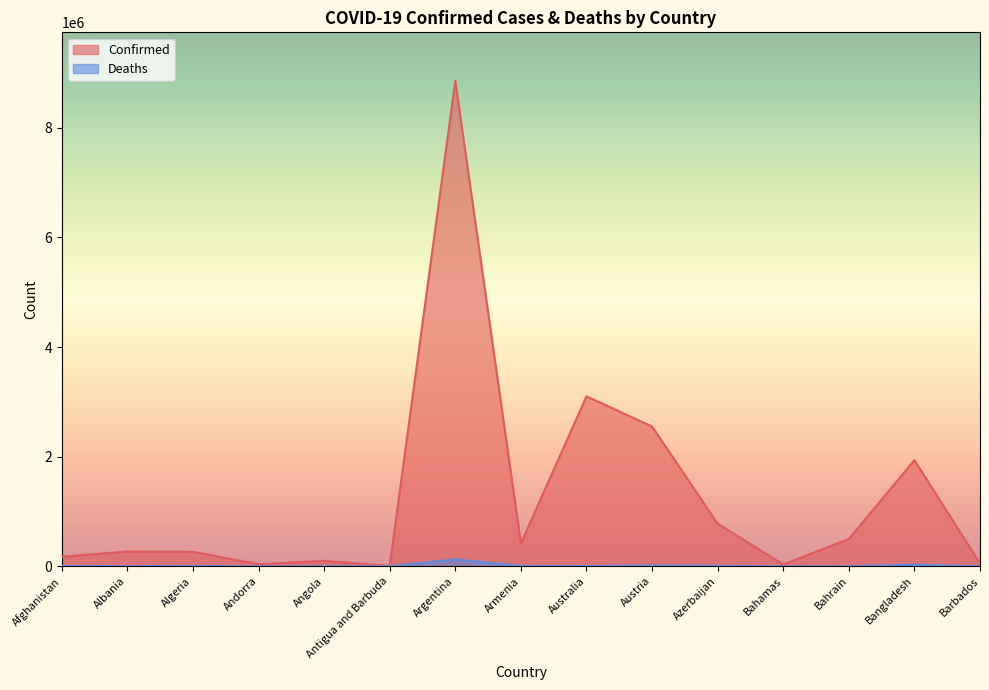

Is it true that Confirmed equals 270455 at Albania?

True